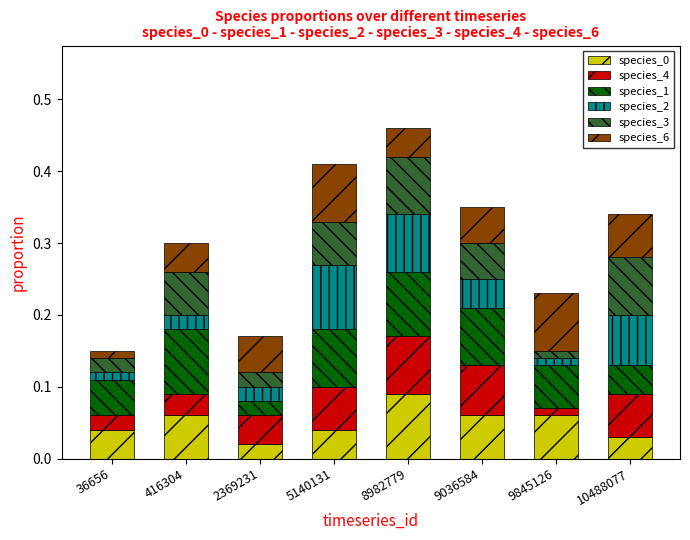

At which category is the sum across all series the highest?

8982779